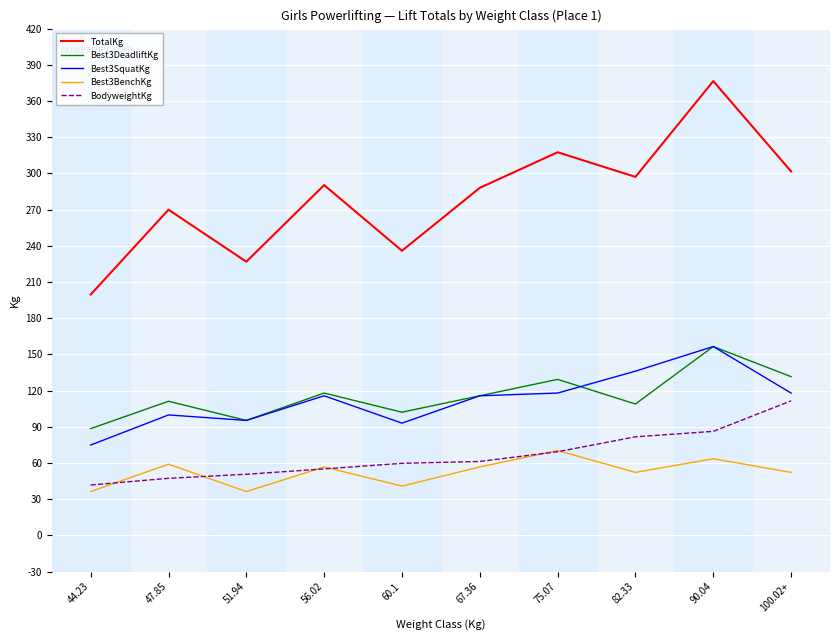

What is the total value across all series at 56.02?

635.7